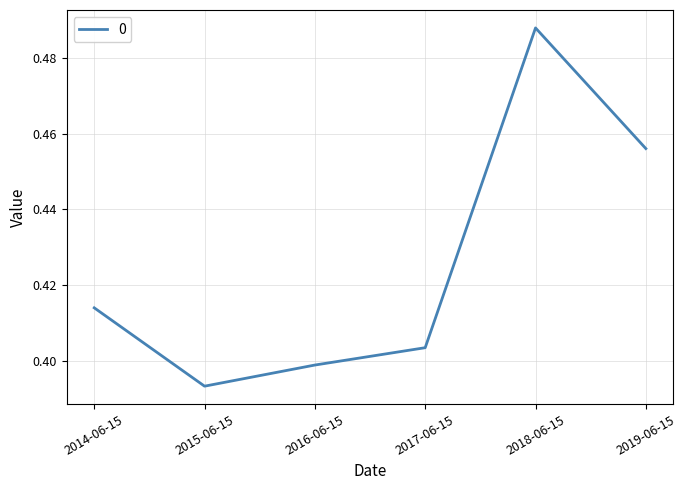

Count the number of categories in the chart.

6